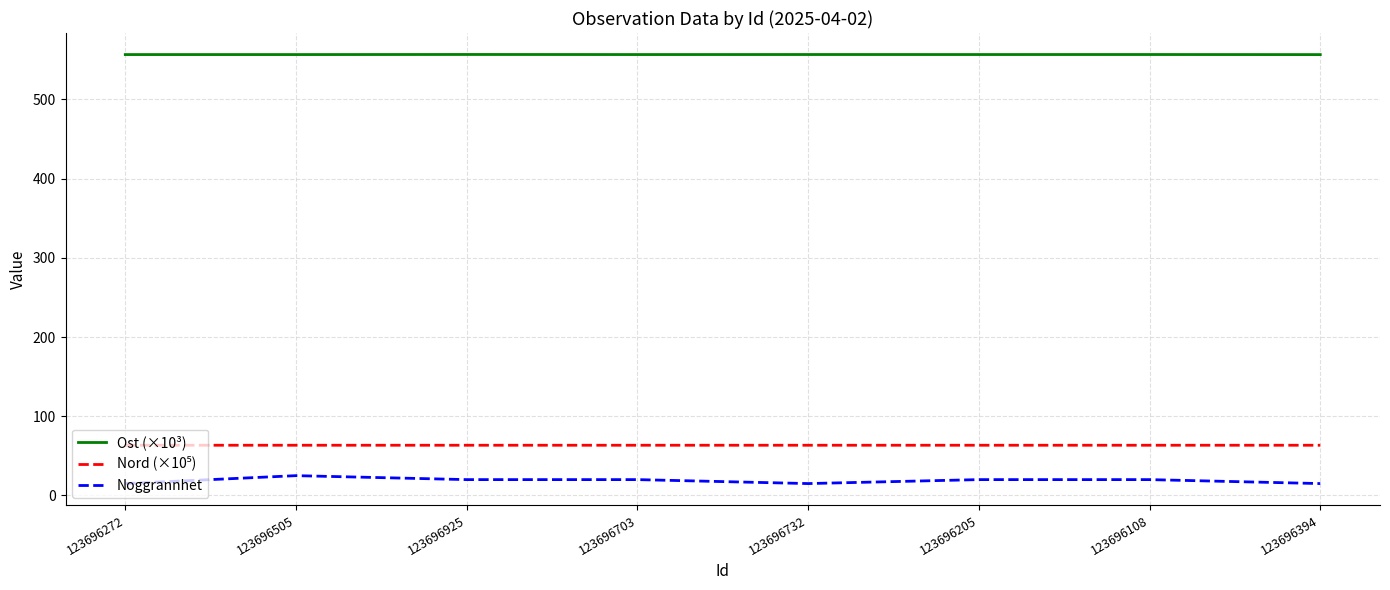

Which series has the largest total across all categories?

Ost (×10³)